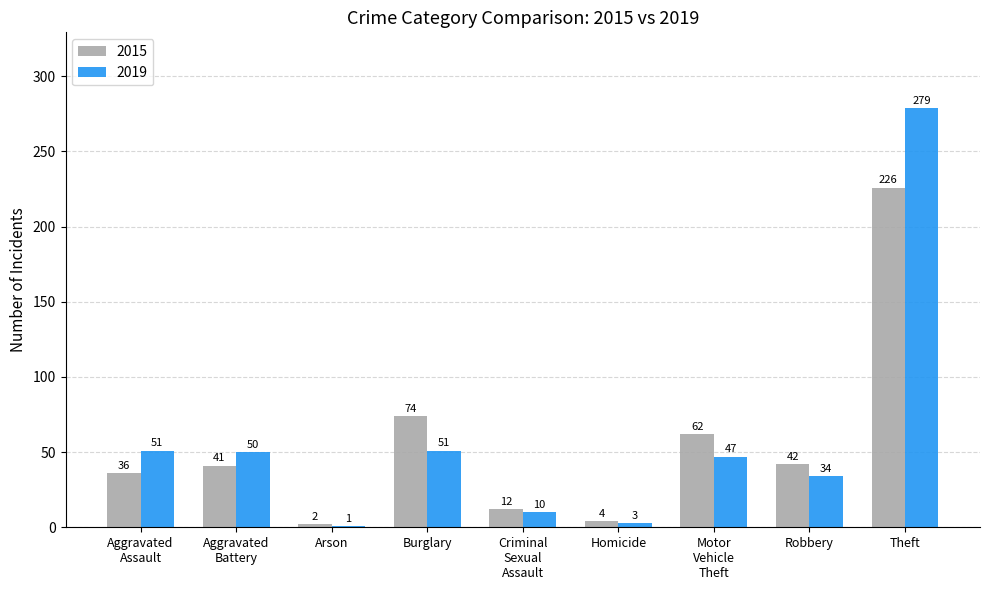

What is the difference between the maximum and second lowest values in the 2019 series?

276